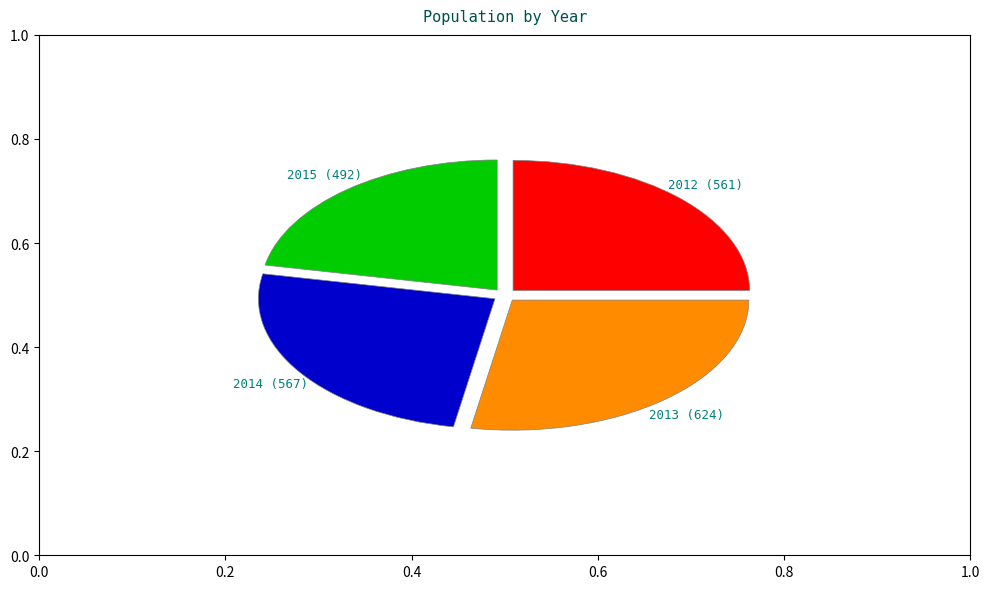

Is there any slice that represents more than half of the pie?

No